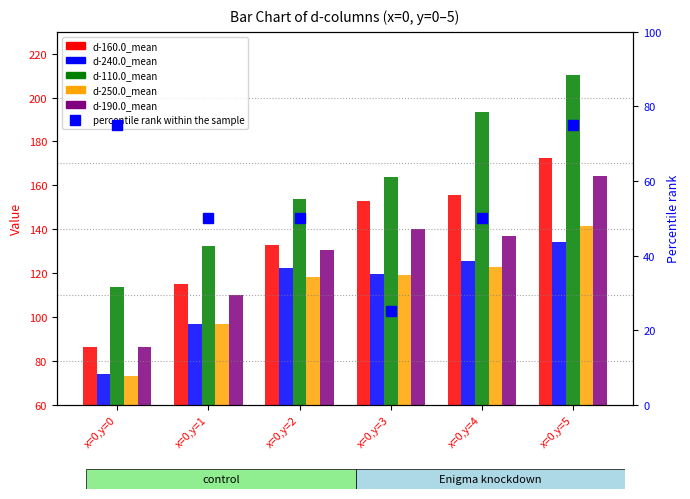

True or false: d-240.0_mean has a value of 134.2 at x=0,y=5.

True